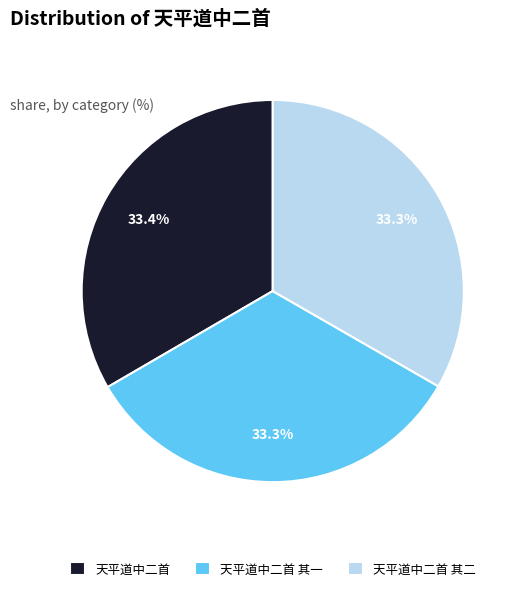

Does 天平道中二首 其二 account for over 50% of the chart?

No